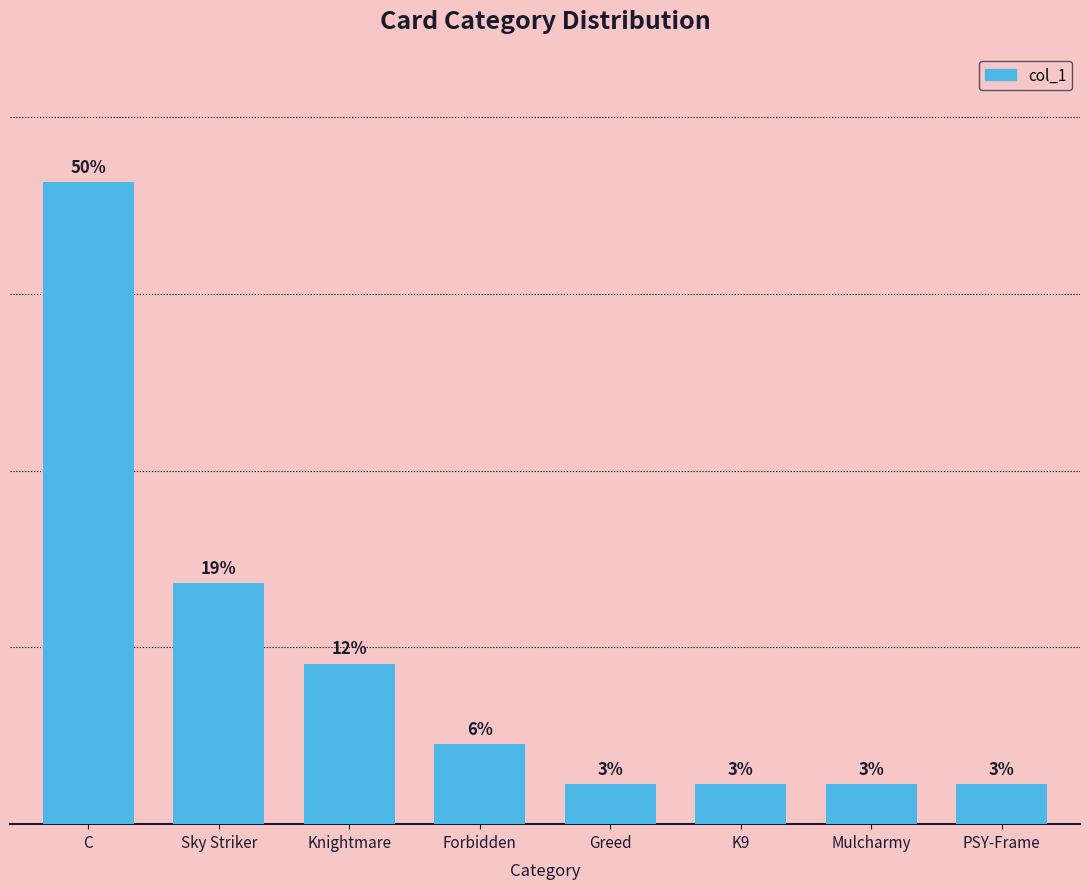

At which category does the chart reach its minimum across all series?

Greed